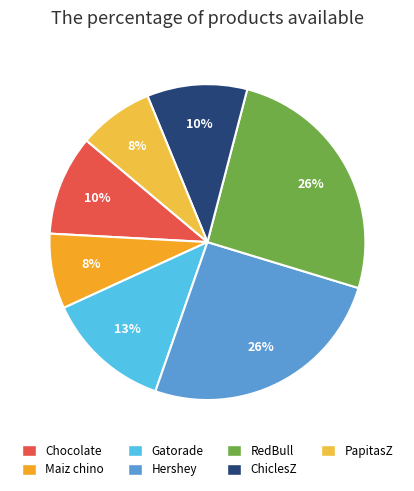

What percentage is NOT represented by Chocolate?

89.7%